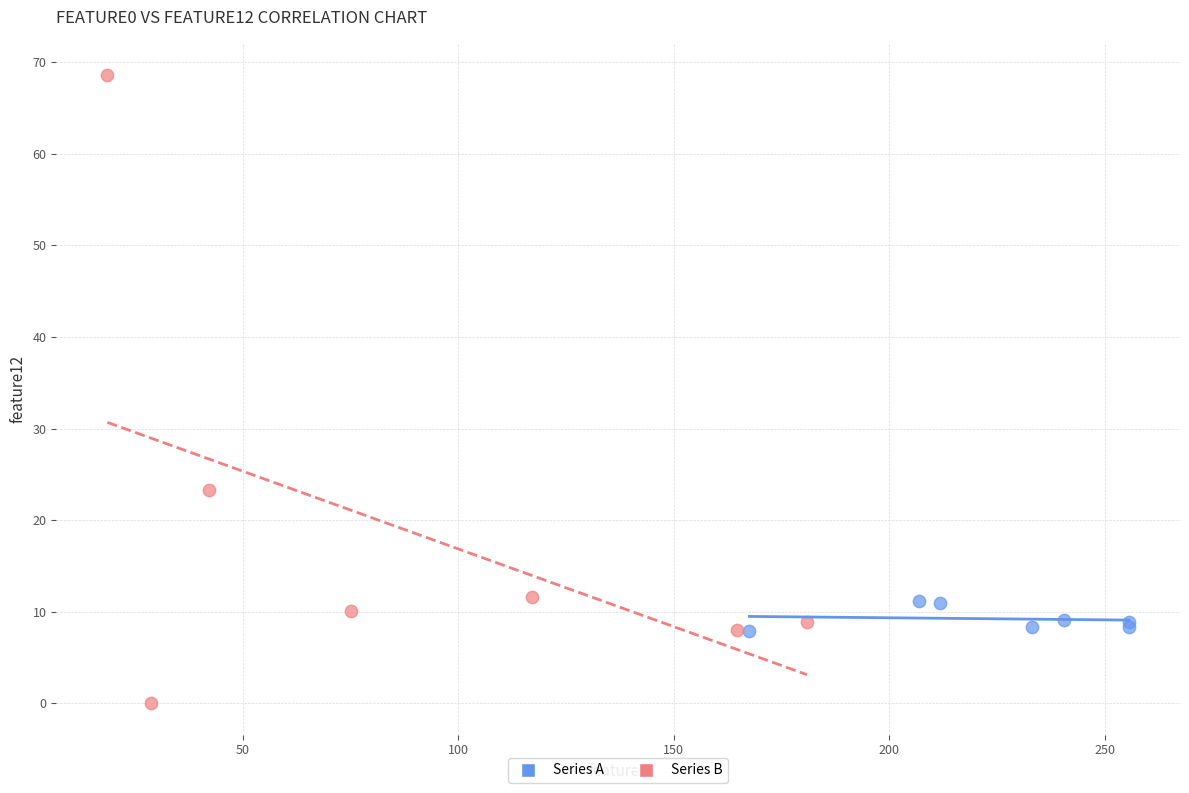

Which series has the widest spread of Y values?

Series B